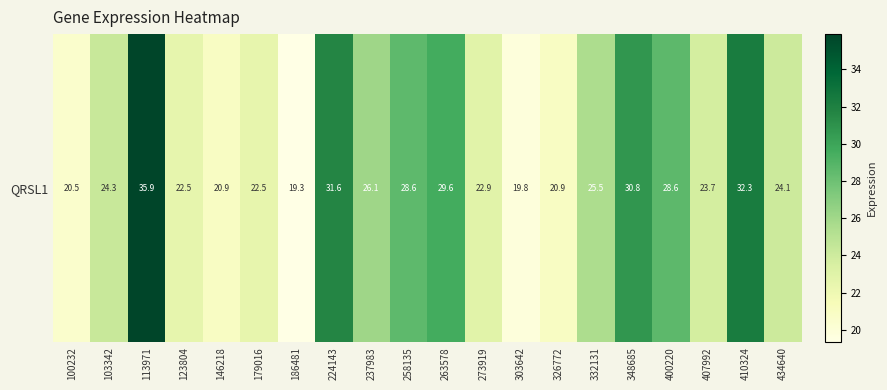

What is the average value?

25.5